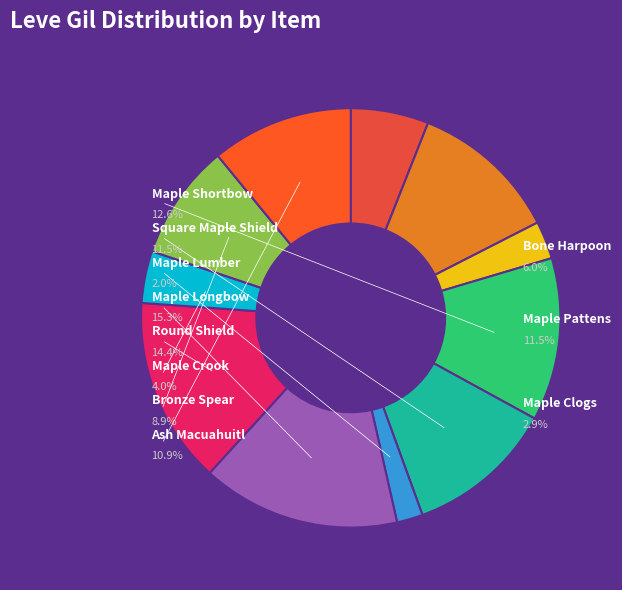

True or false: Maple Crook accounts for 4% of the total.

True